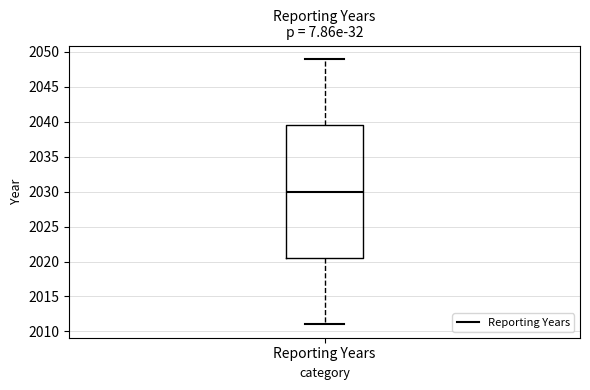

Transcribe this box plot: give where the median line is, the range the box spans, and where the two whiskers end, as read against the y-axis. The values are not printed on the chart, so give them approximately, as read against the axis.

median 2030.0, box 2020.5 to 2039.5, whiskers 2011.0 to 2049.0